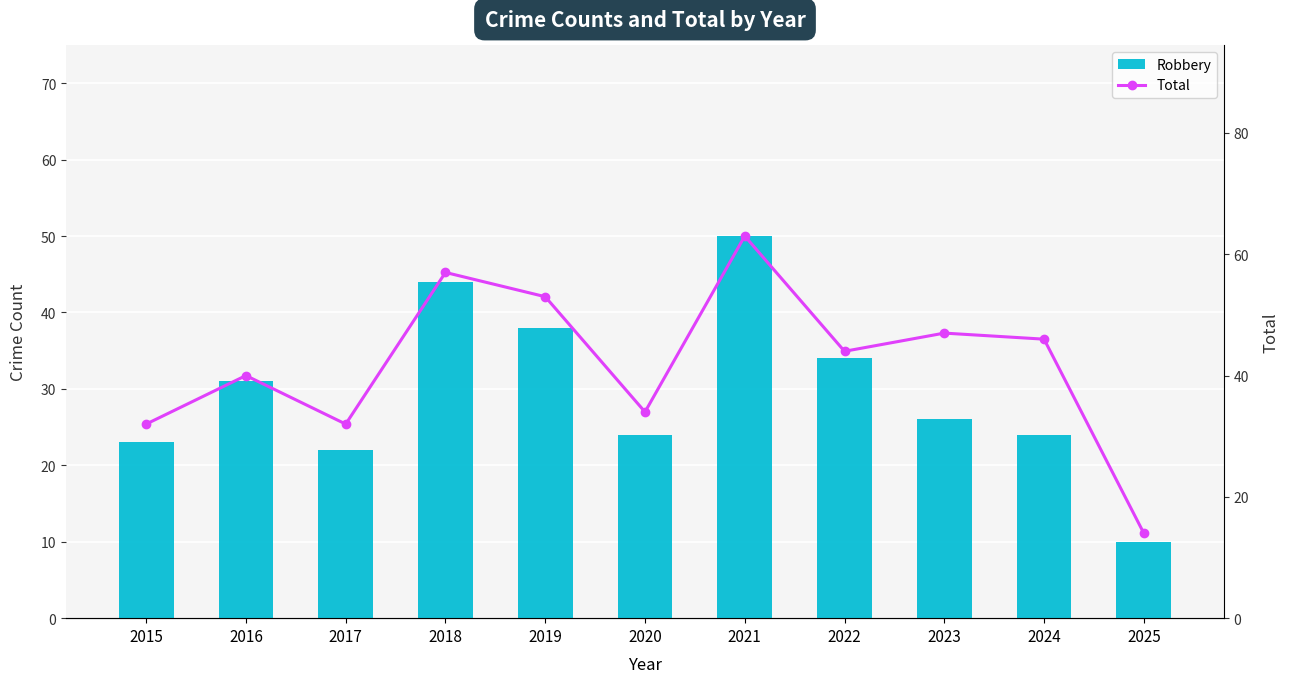

Reading right to left, transcribe all the data shown in this chart.

Robbery: 2025=10	2024=24	2023=26	2022=34	2021=50	2020=24	2019=38	2018=44	2017=22	2016=31	2015=23
Total: 2025=14	2024=46	2023=47	2022=44	2021=63	2020=34	2019=53	2018=57	2017=32	2016=40	2015=32